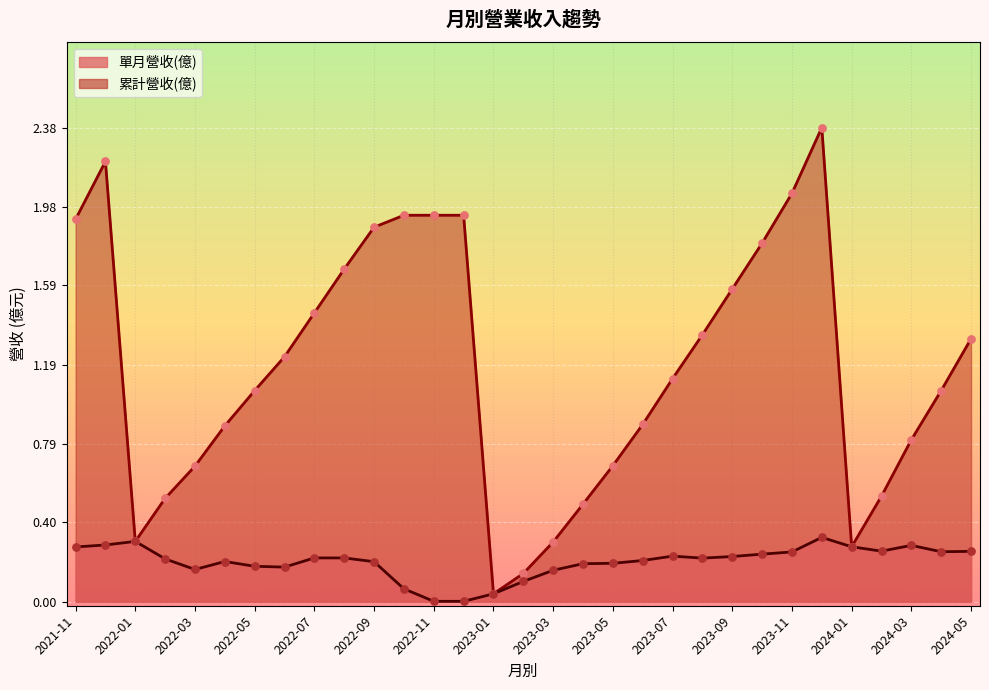

Which series has the widest spread of Y values?

累計營收(億)